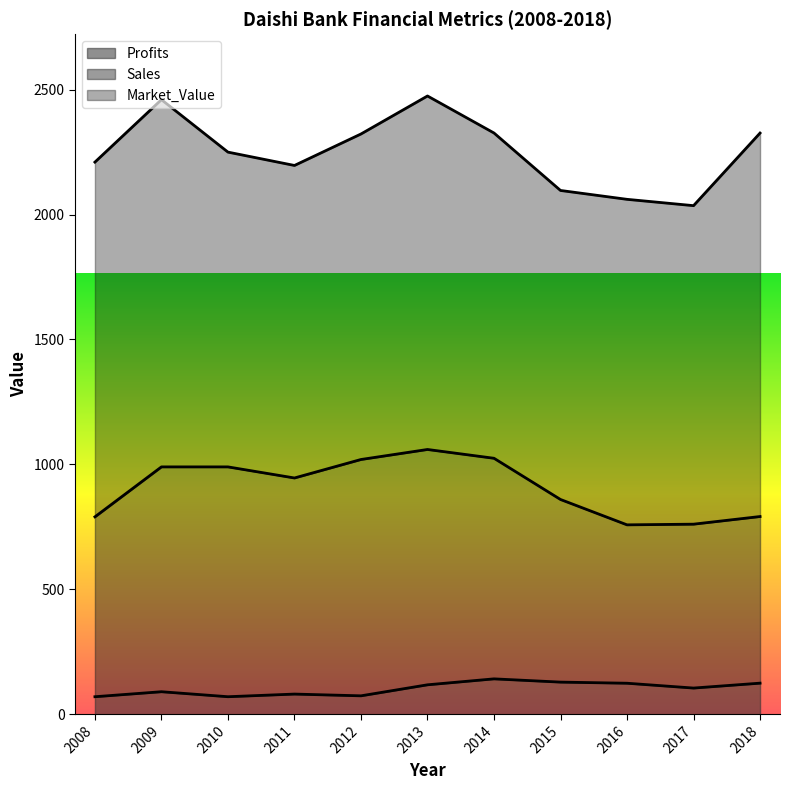

What is the minimum value shown in the chart?

70.0